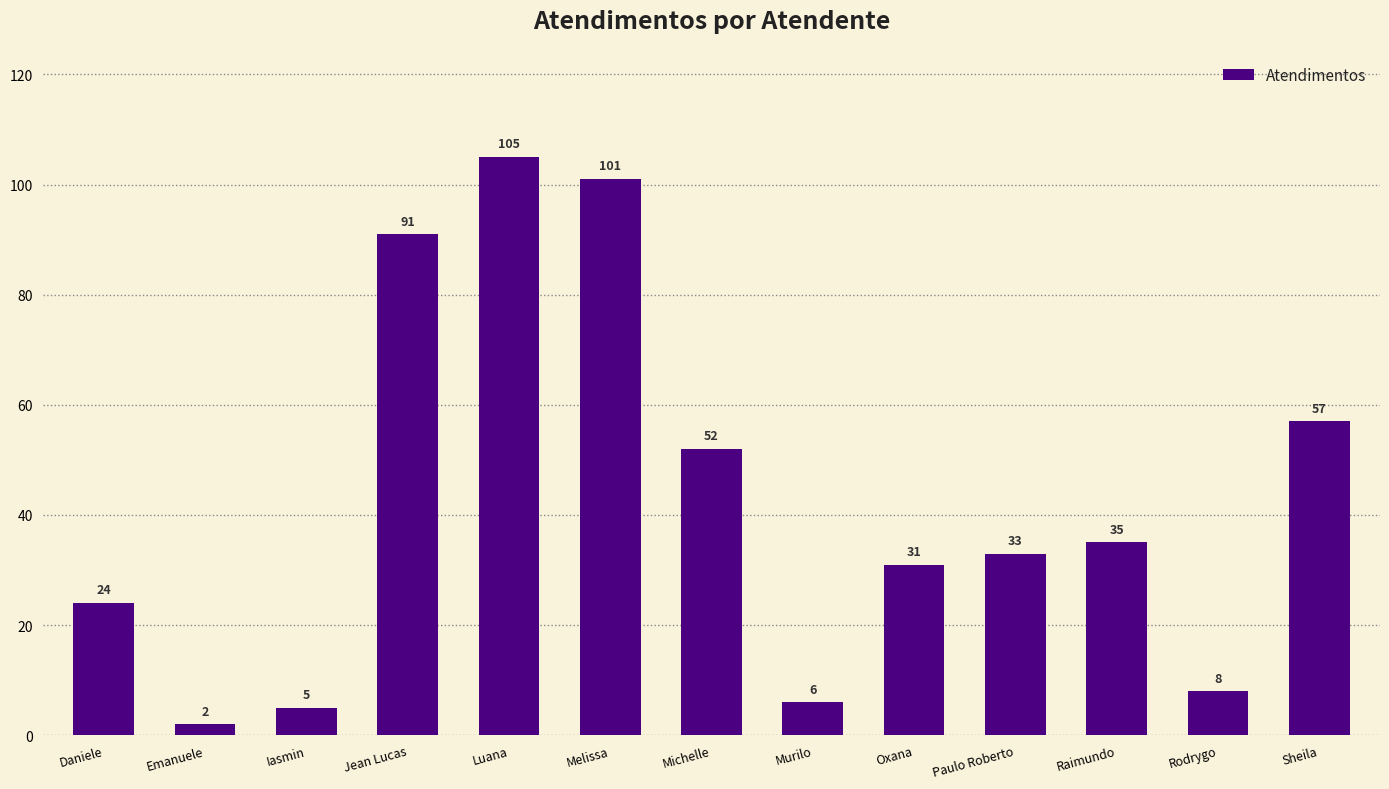

What is the label of the 13th bar from the right?

Daniele